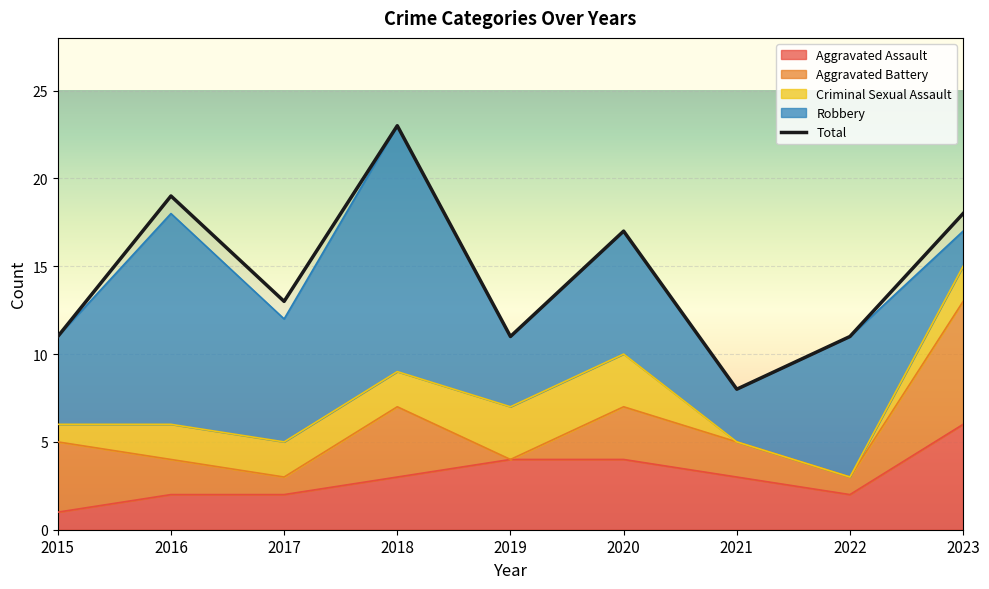

What is the difference between the maximum and minimum values?

15